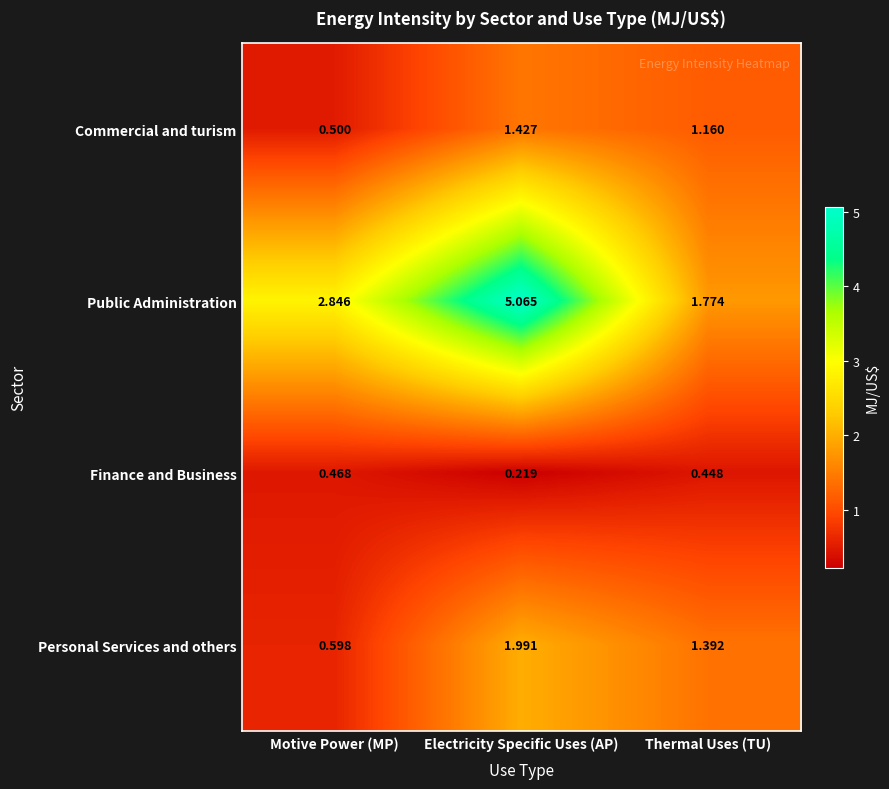

Which label corresponds to the largest value in the chart?

Electricity Specific Uses (AP)